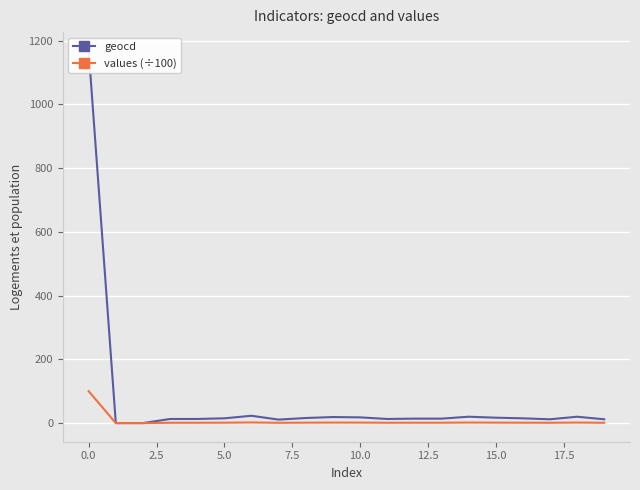

Reading left to right, extract all data points from this chart.

geocd: 1168.0	0.0	0.0	13.0	13.0	15.0	23.0	11.0	16.0	19.0	18.0	13.0	14.0	14.0	20.0	17.0	15.0	12.0	20.0	12.0
values (÷100): 100.0	0.0	0.0	1.1	1.1	1.3	2.0	0.9	1.4	1.6	1.5	1.1	1.2	1.2	1.7	1.4	1.3	1.0	1.7	1.0